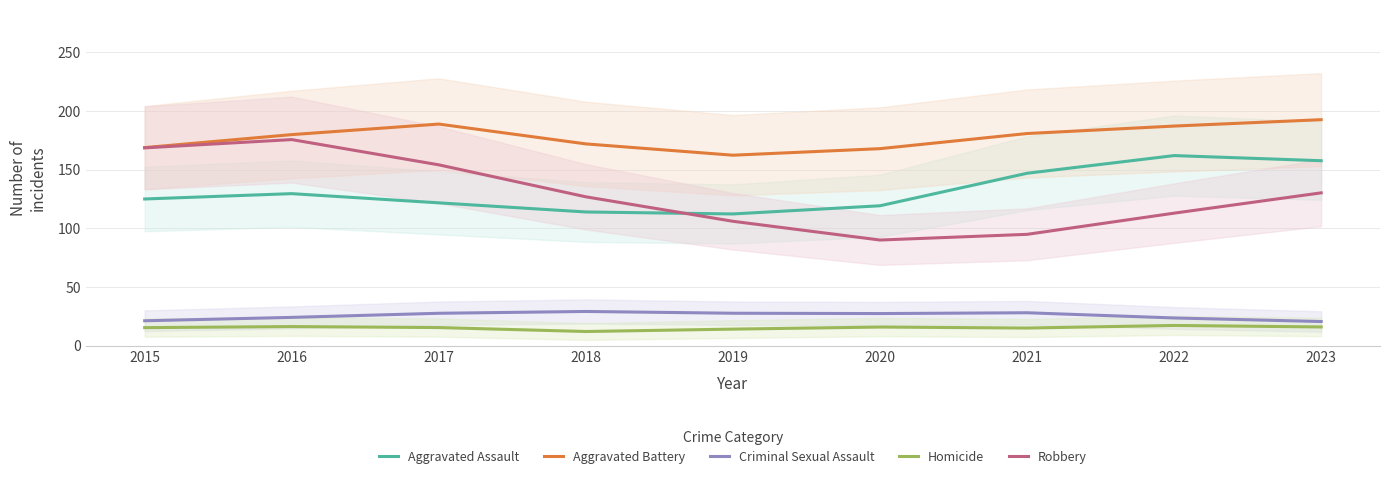

What is the difference between the second highest and minimum values in the Aggravated Battery series?

26.5